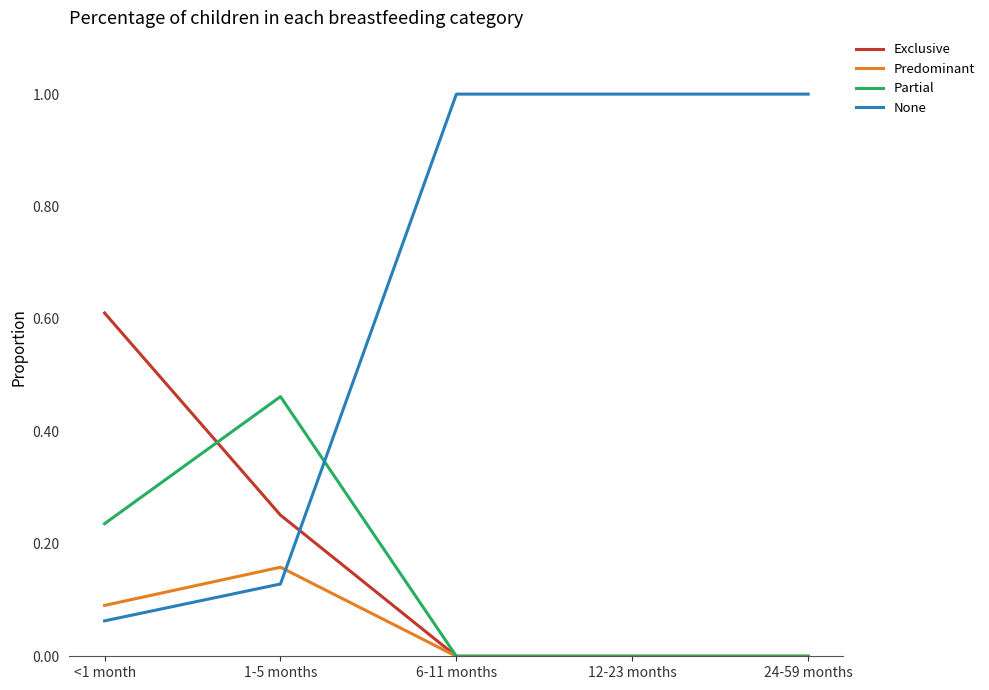

Rank the series by their maximum value, from highest to lowest.

None, Exclusive, Partial, Predominant